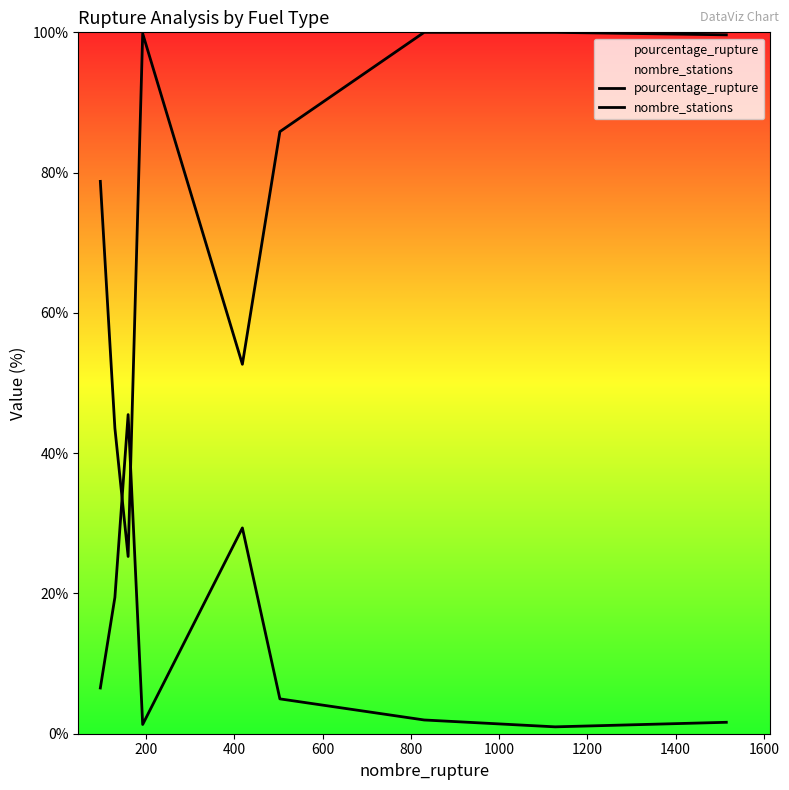

What is the difference between the pourcentage_rupture values at 200 and 1200?

17.5